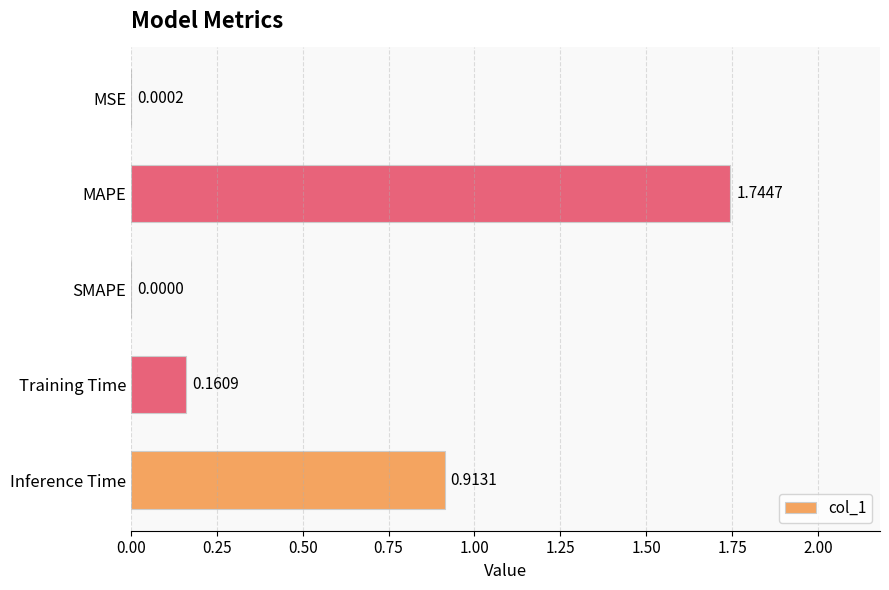

What is the sum of all values?

2.8